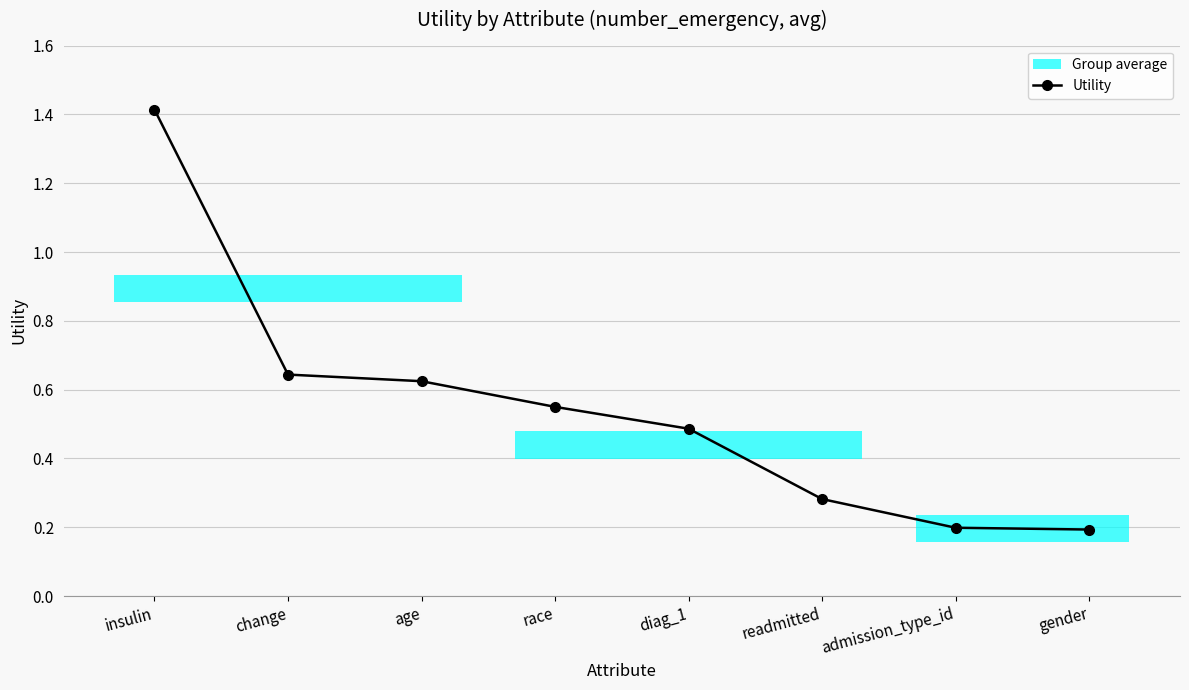

Which category has the lowest value across all series?

gender